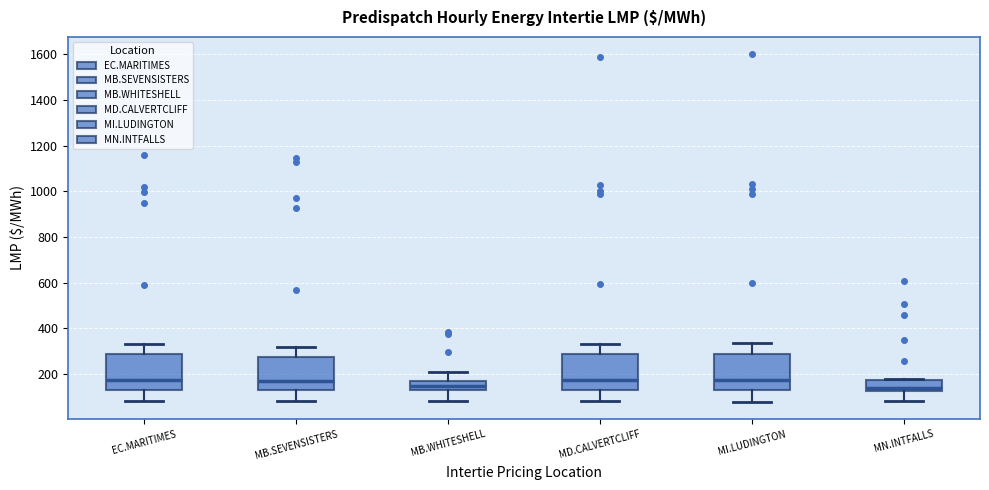

Reading left to right, transcribe this box plot: for each box, give where its median line is, the range the box spans, and where its two whiskers end, as read against the y-axis. The values are not printed on the chart, so give them approximately, as read against the axis.

EC.MARITIMES: median 180, box 140 to 280, whiskers 80 to 340
MB.SEVENSISTERS: median 160, box 120 to 280, whiskers 80 to 320
MB.WHITESHELL: median 140 (inside the box), box 140 to 160, whiskers 80 to 200
MD.CALVERTCLIFF: median 180, box 140 to 280, whiskers 80 to 340
MI.LUDINGTON: median 180, box 140 to 280, whiskers 80 to 340
MN.INTFALLS: median 140, box 120 to 180, whiskers 80 to 180